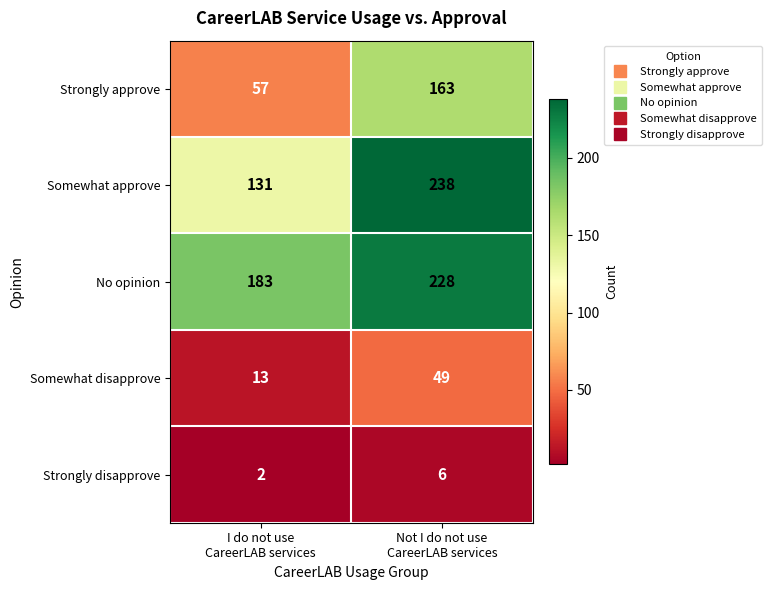

Reading right to left, transcribe all the data shown in this chart.

Strongly approve: 163	57
Somewhat approve: 238	131
No opinion: 228	183
Somewhat disapprove: 49	13
Strongly disapprove: 6	2